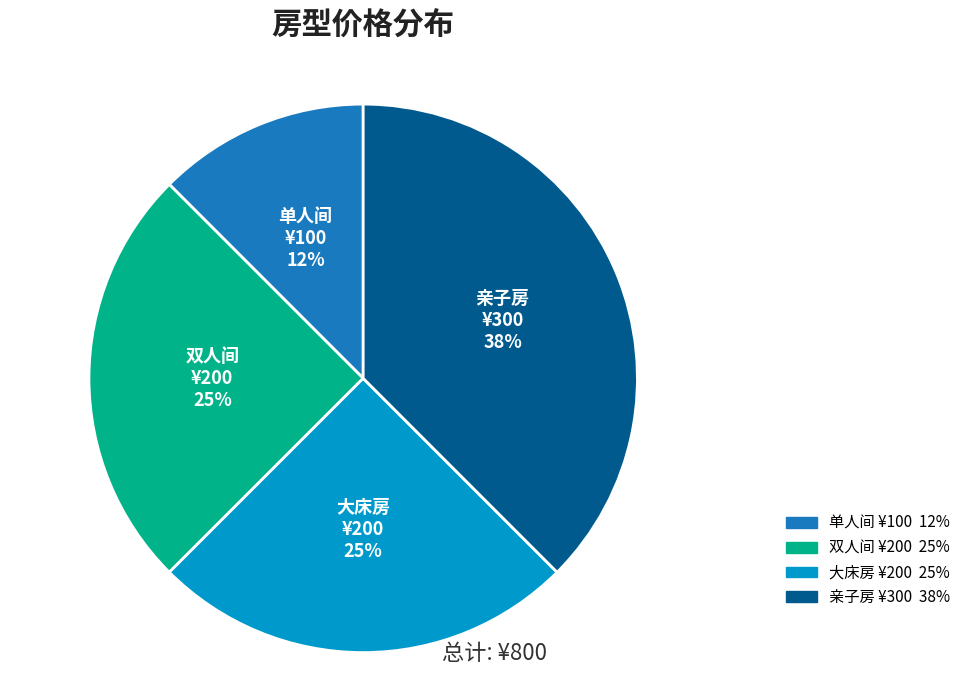

To the nearest percent, what is the average slice percentage?

25%